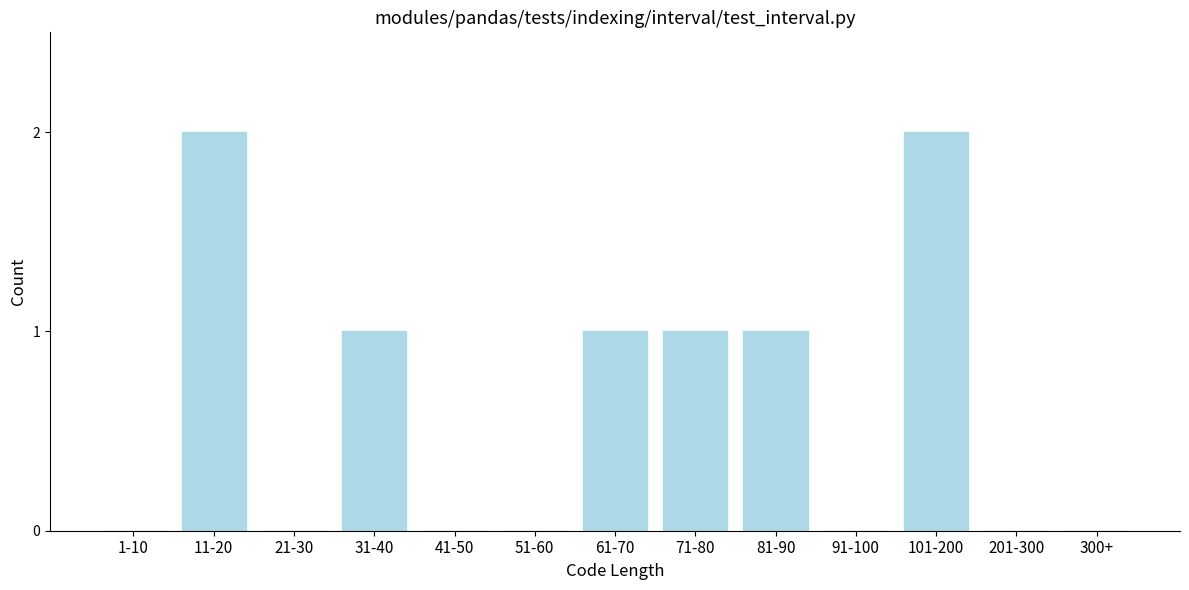

Reading left to right, transcribe all the data shown in this chart.

1-10=0	11-20=2	21-30=0	31-40=1	41-50=0	51-60=0	61-70=1	71-80=1	81-90=1	91-100=0	101-200=2	201-300=0	300+=0